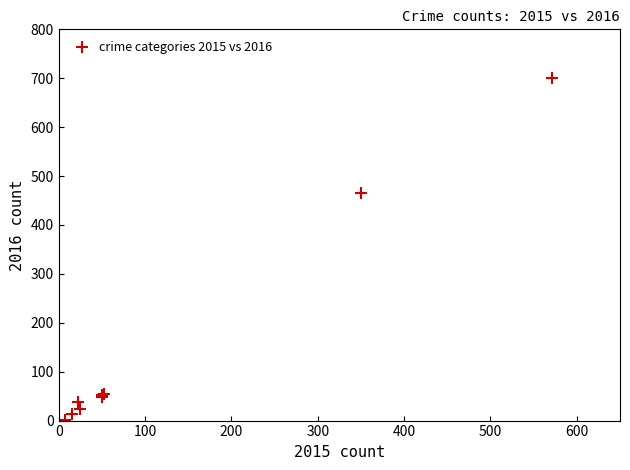

What Y value in the scatter plot is closest to 351?

465